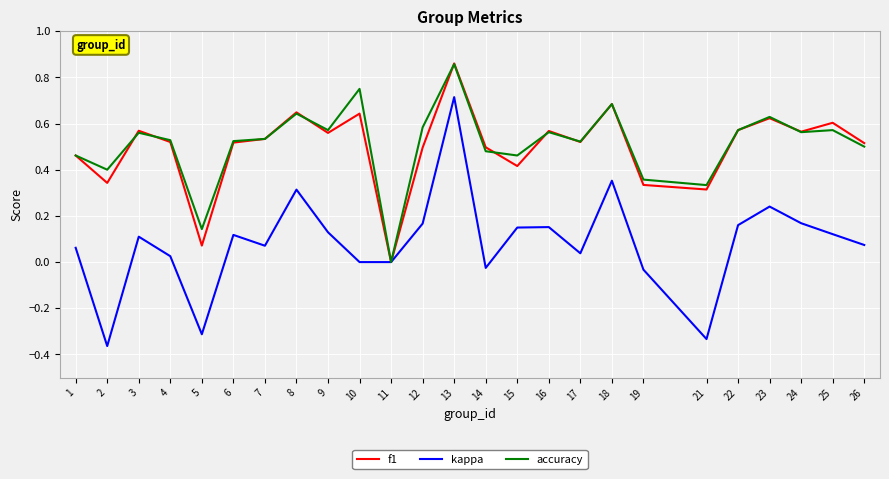

Which category has the highest value in the accuracy series?

13